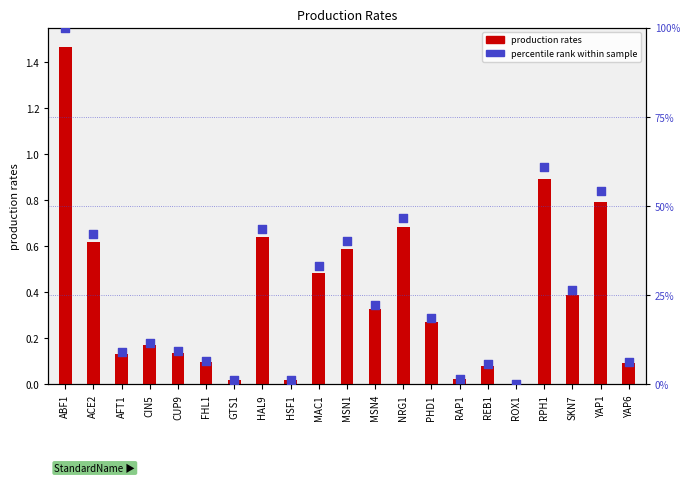

What are all the series names shown in the legend?

production rates, percentile rank within sample